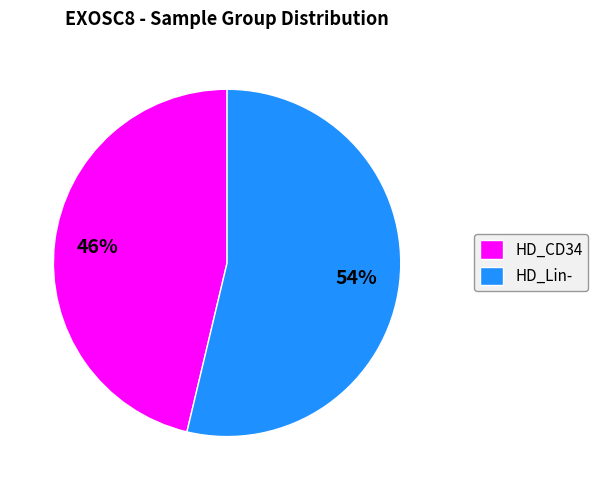

Which category accounts for the majority?

HD_Lin-